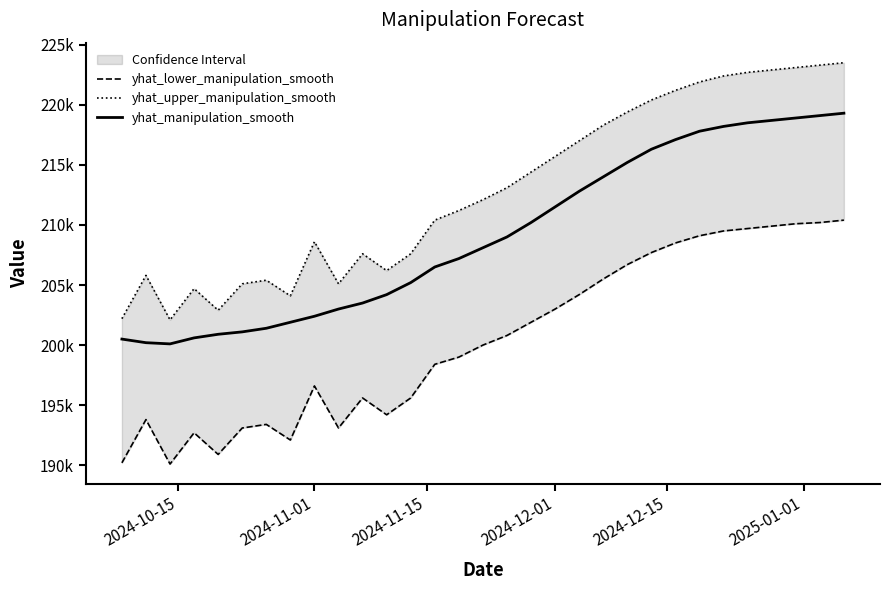

What is the total value across all series at 2024-12-01?

630200